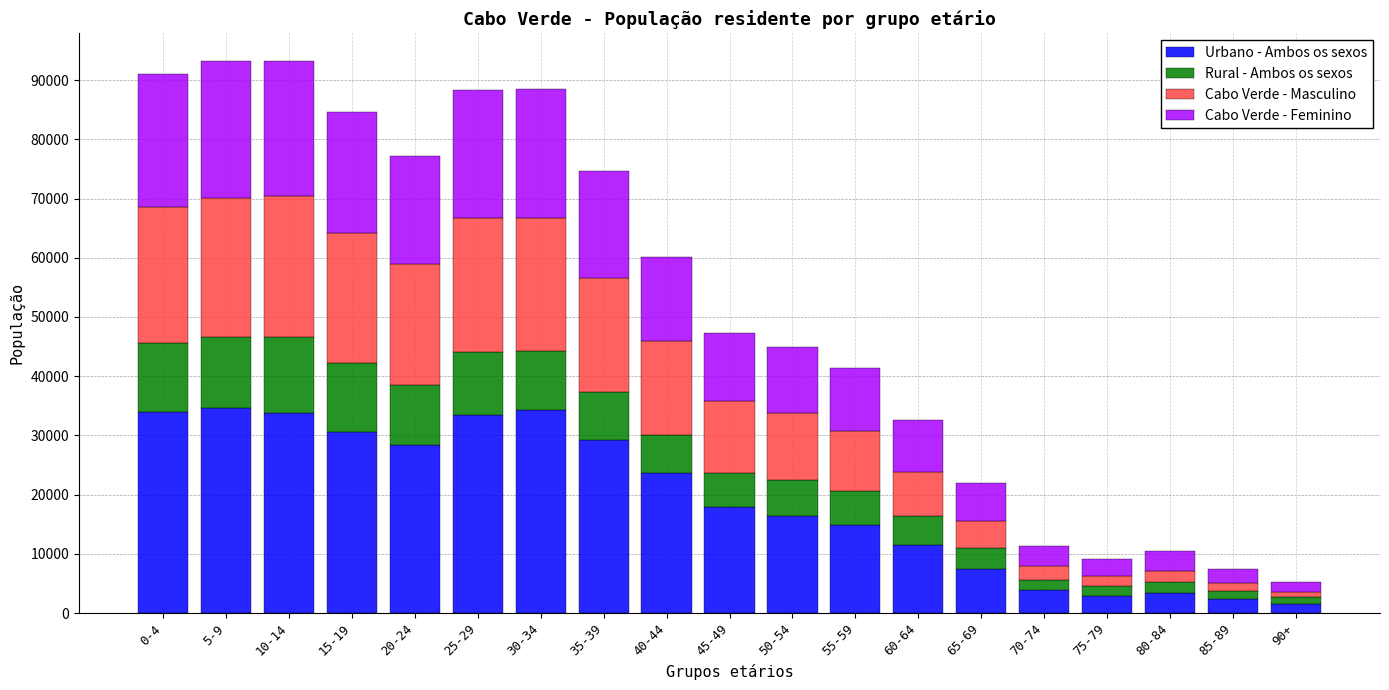

Does the chart contain any negative values?

No